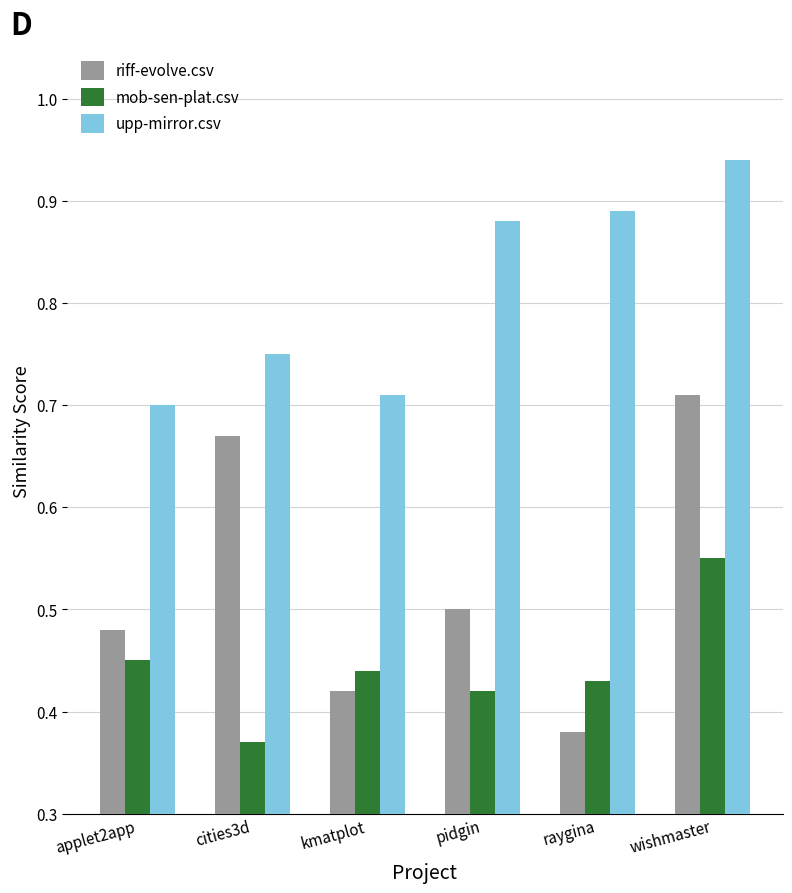

What is the label of the 5th bar from the right?

cities3d